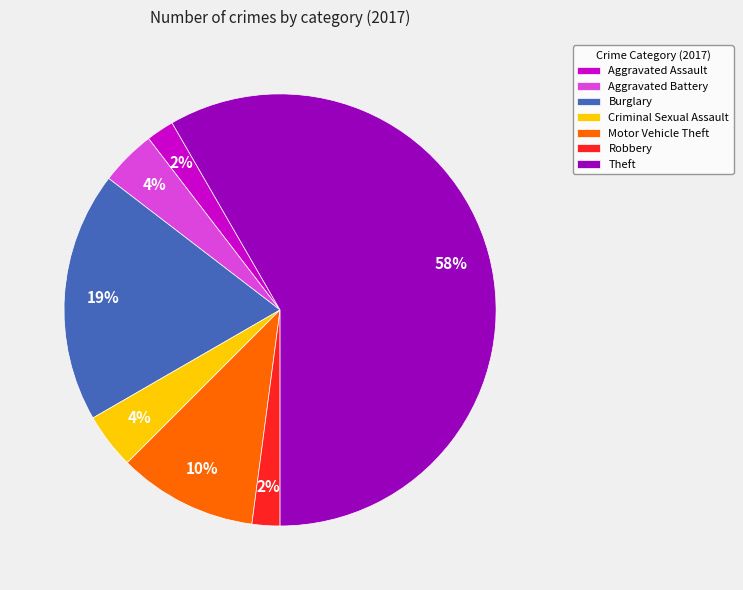

Do Robbery and Theft together represent more than half of the pie?

Yes